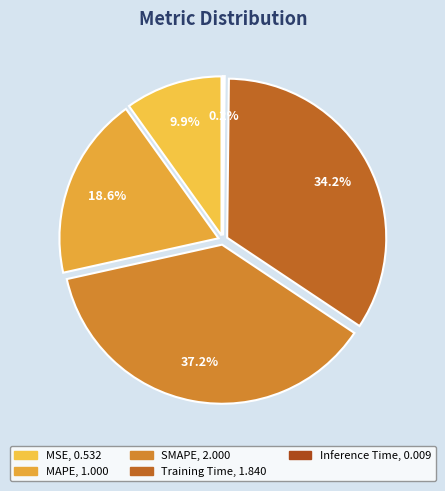

What is the change in value from MSE to Inference Time?

-0.5